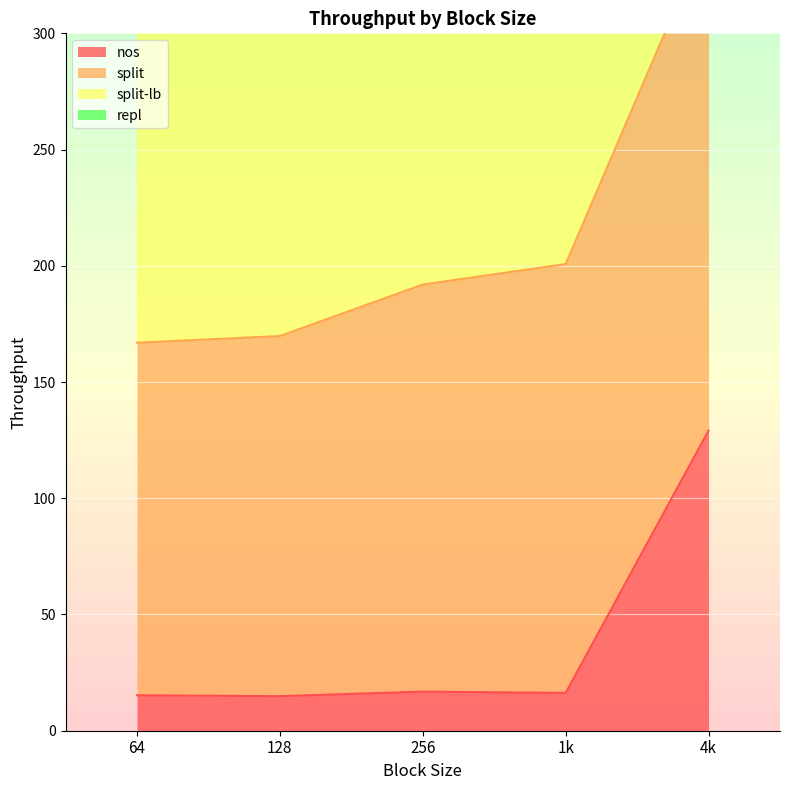

The nos series shows 14.9 at 128. True or false?

True